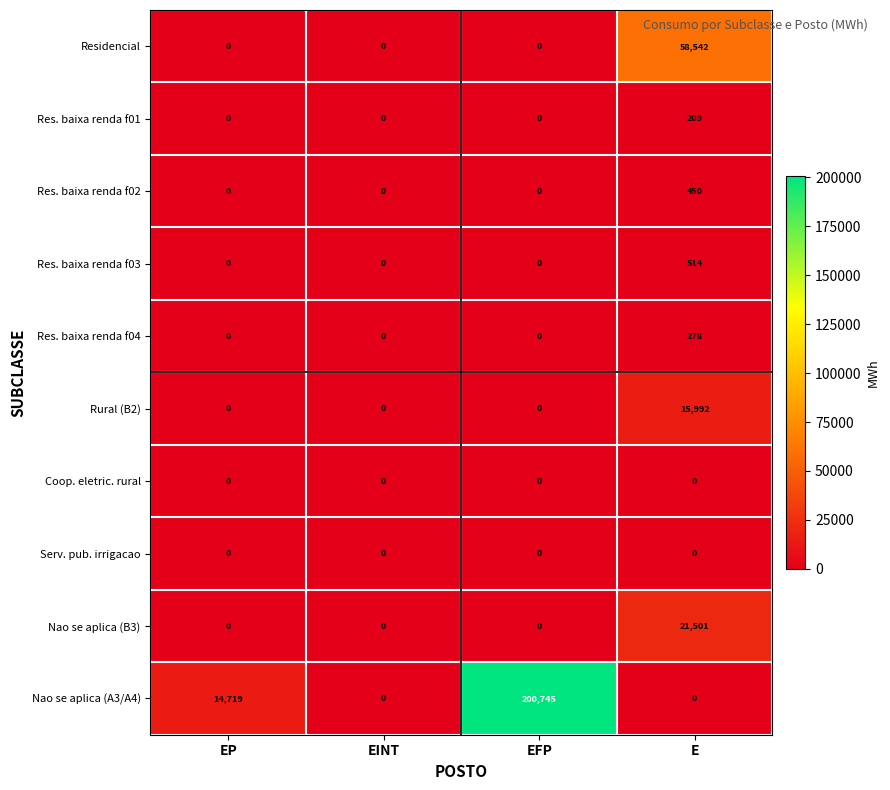

Which series has the largest range (max minus min)?

Nao se aplica (A3/A4)